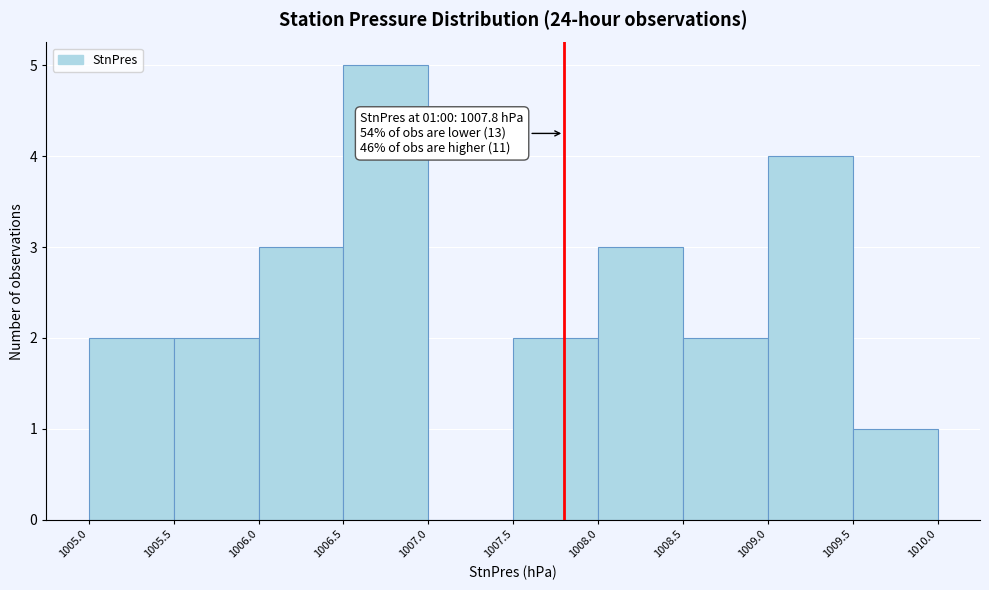

Over which range of the x-axis is the bar tallest?

1006.5 to 1007.0